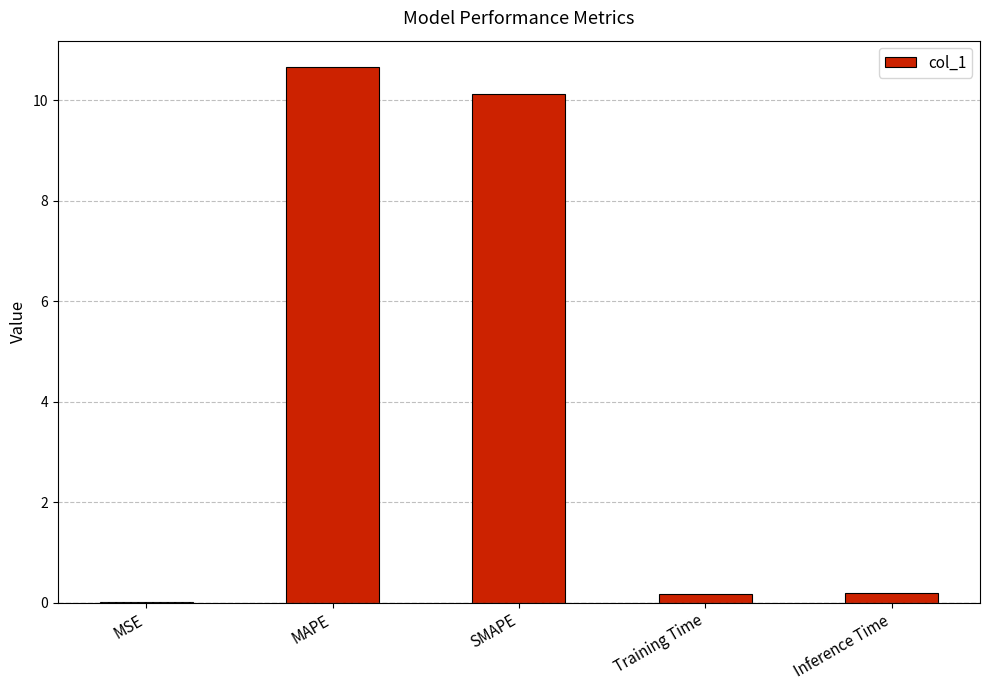

The value at MAPE is 10.7. True or false?

True